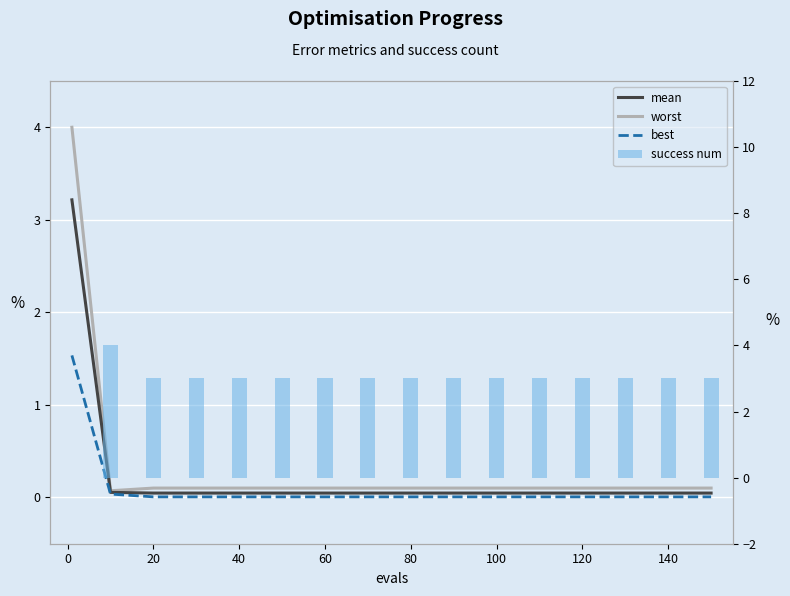

The value of mean at 40 is 0.0. True or false?

False